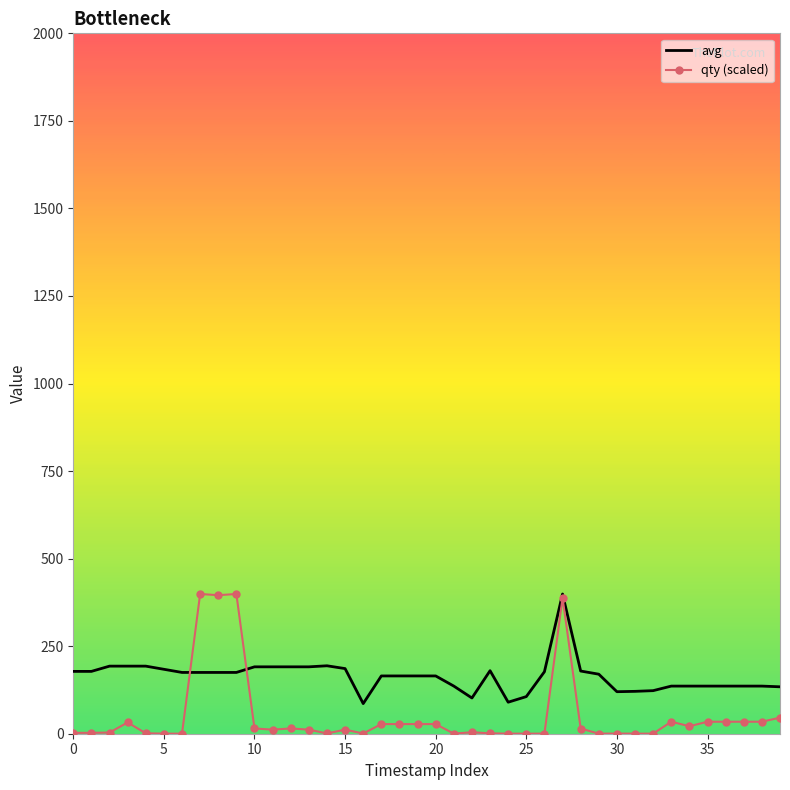

What is the minimum value for avg?

86.0